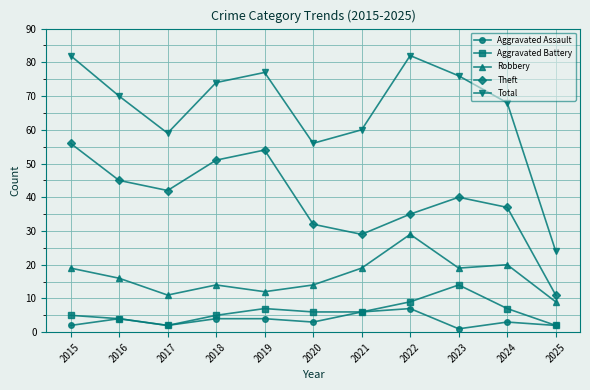

Which category has the lowest value across all series?

2023